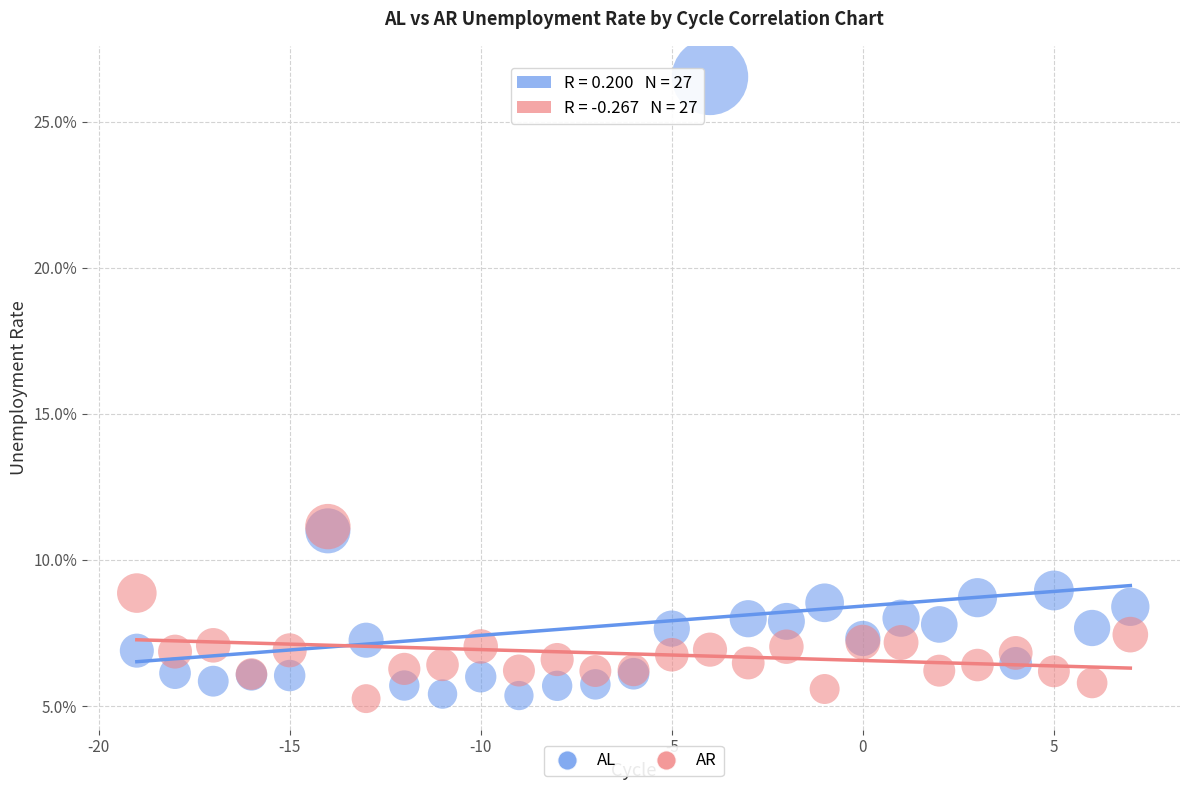

What are all the series names shown in the legend?

AL, AR